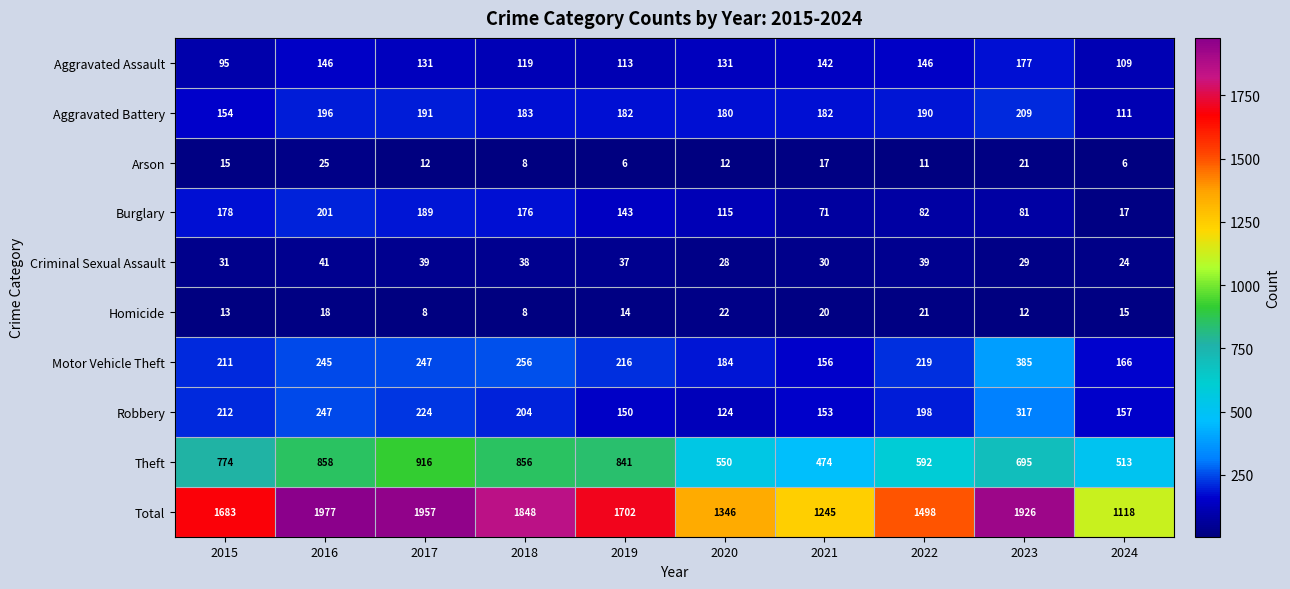

How many categories are shown in the chart?

10